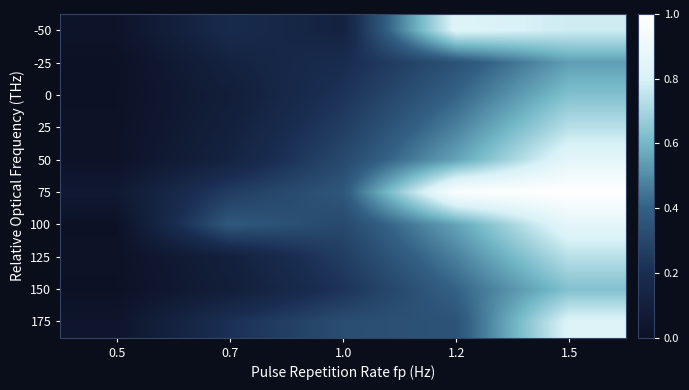

What is the difference between the highest and lowest values at 0.7?

0.3